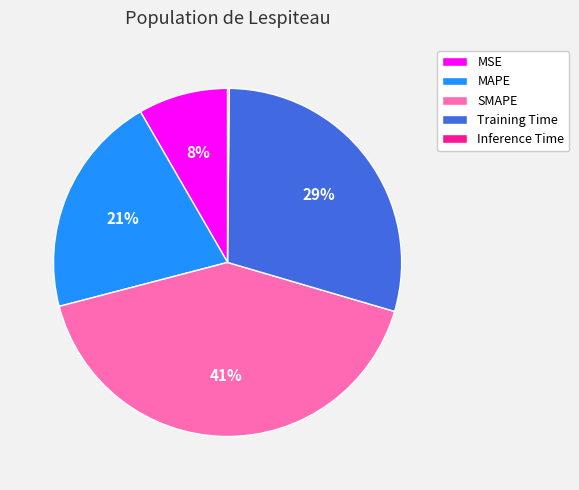

The SMAPE slice represents 28% of the pie. True or false?

False